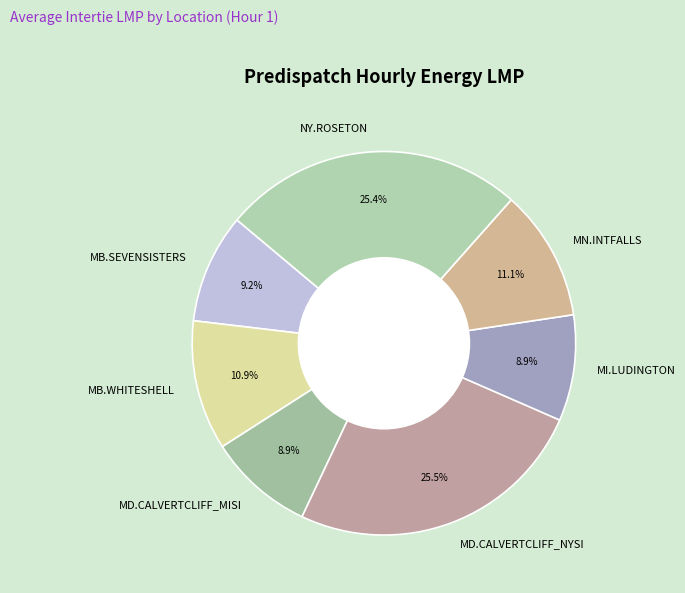

Is the sum of NY.ROSETON and MD.CALVERTCLIFF_MISI greater than half?

No